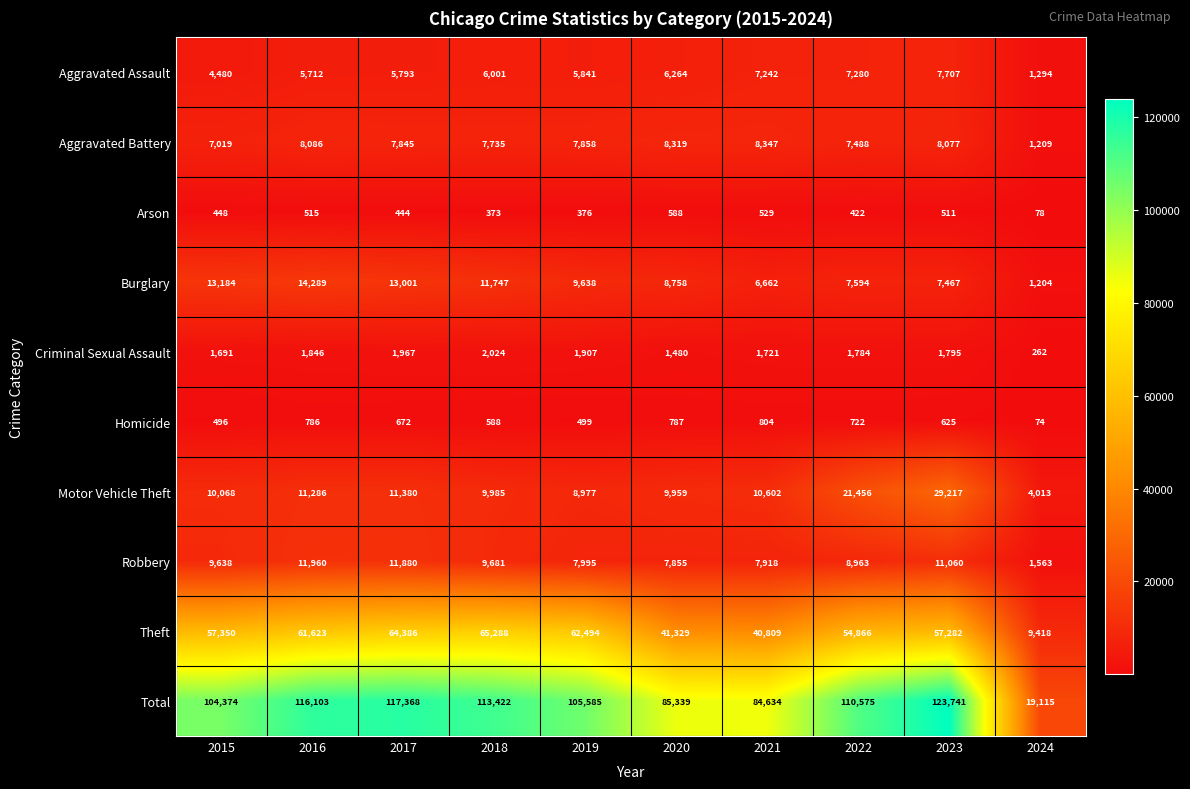

What is the average value of the Burglary series?

9354